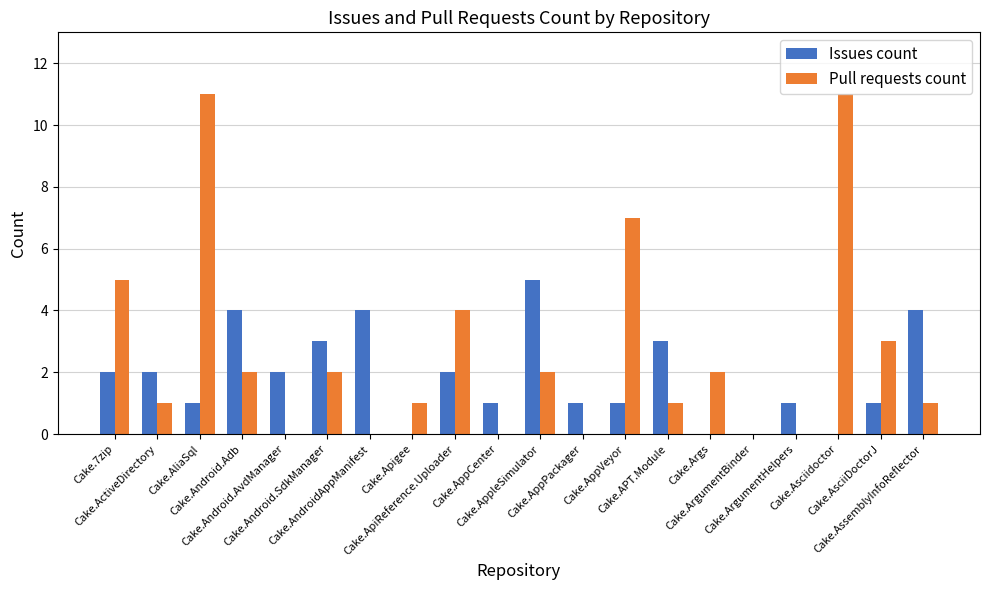

Reading left to right, transcribe all the data shown in this chart.

Issues count: 2	2	1	4	2	3	4	0	2	1	5	1	1	3	0	0	1	0	1	4
Pull requests count: 5	1	11	2	0	2	0	1	4	0	2	0	7	1	2	0	0	11	3	1